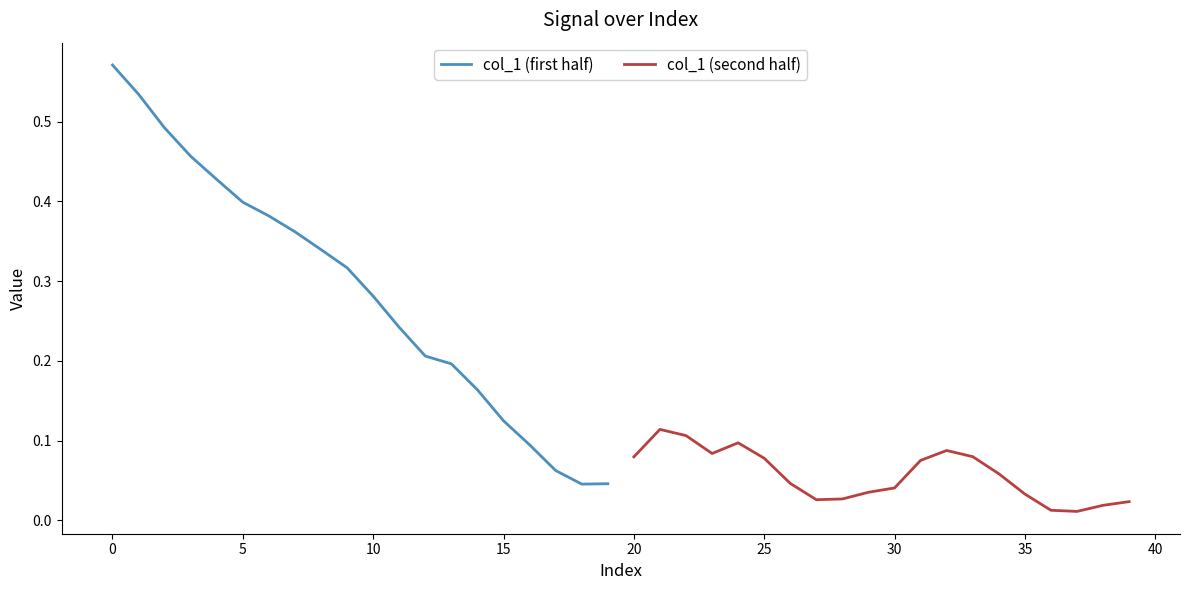

Is it true that col_1 (first half) equals 0.1 at 17?

False